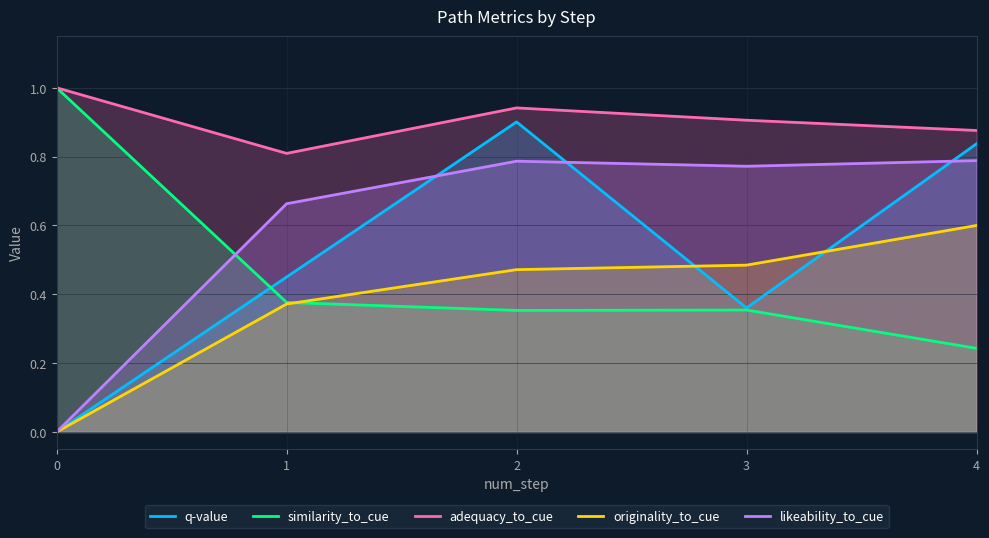

Which has a higher value, 3 or 4?

4